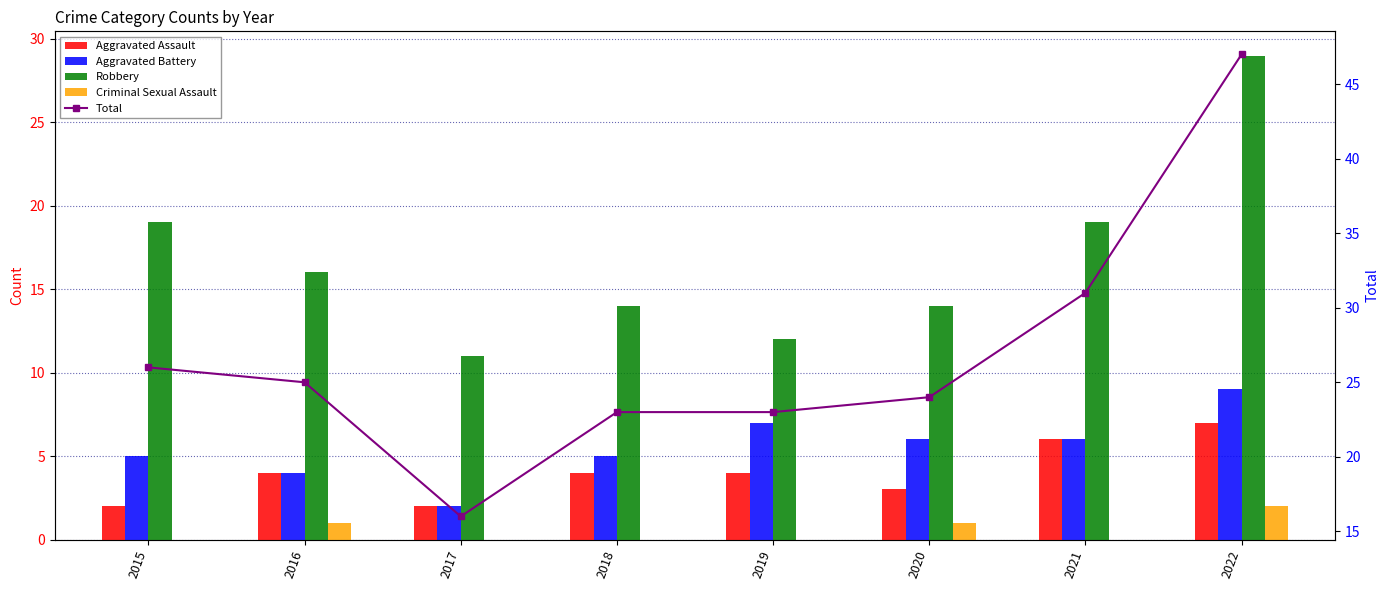

What is the greatest value displayed?

47